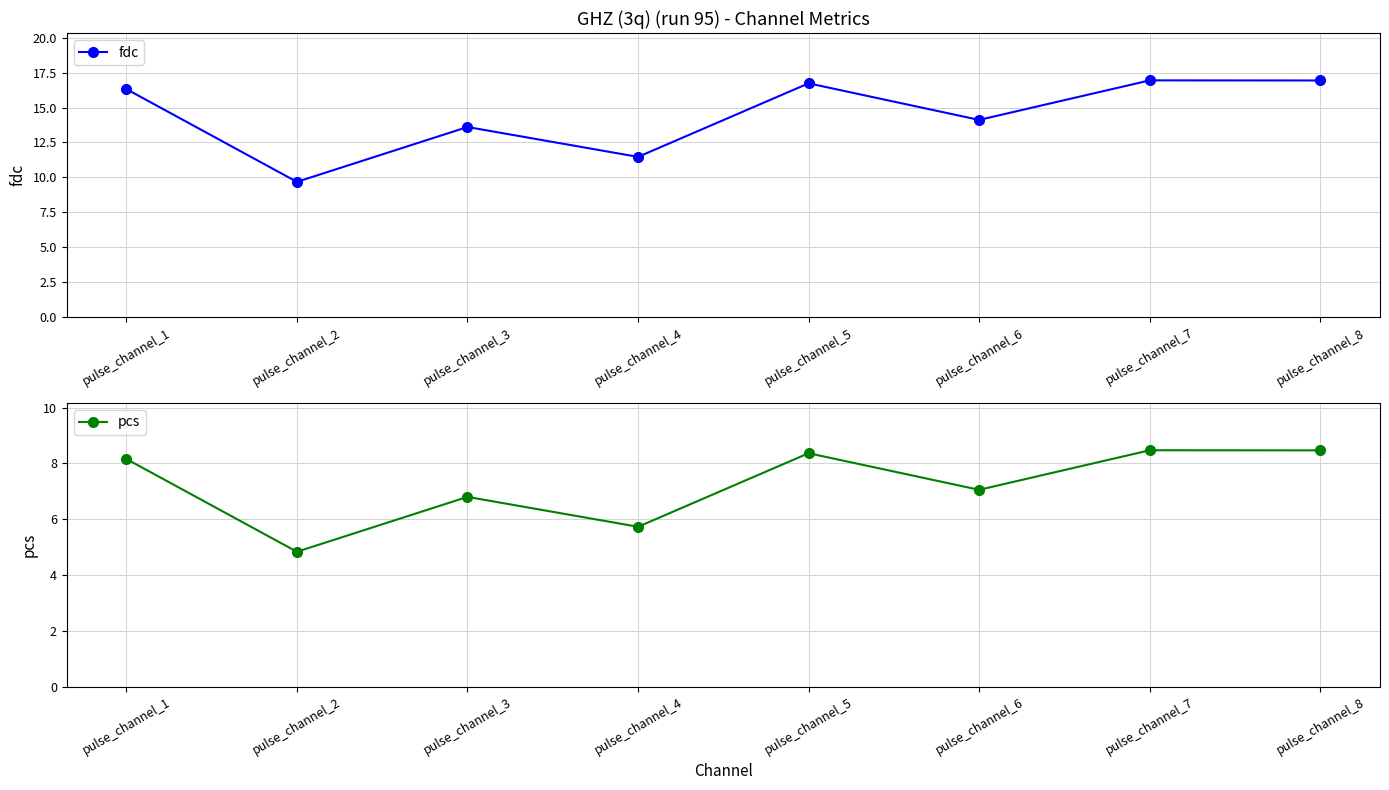

Between pulse_channel_5 and pulse_channel_6, which series saw the biggest shift?

fdc